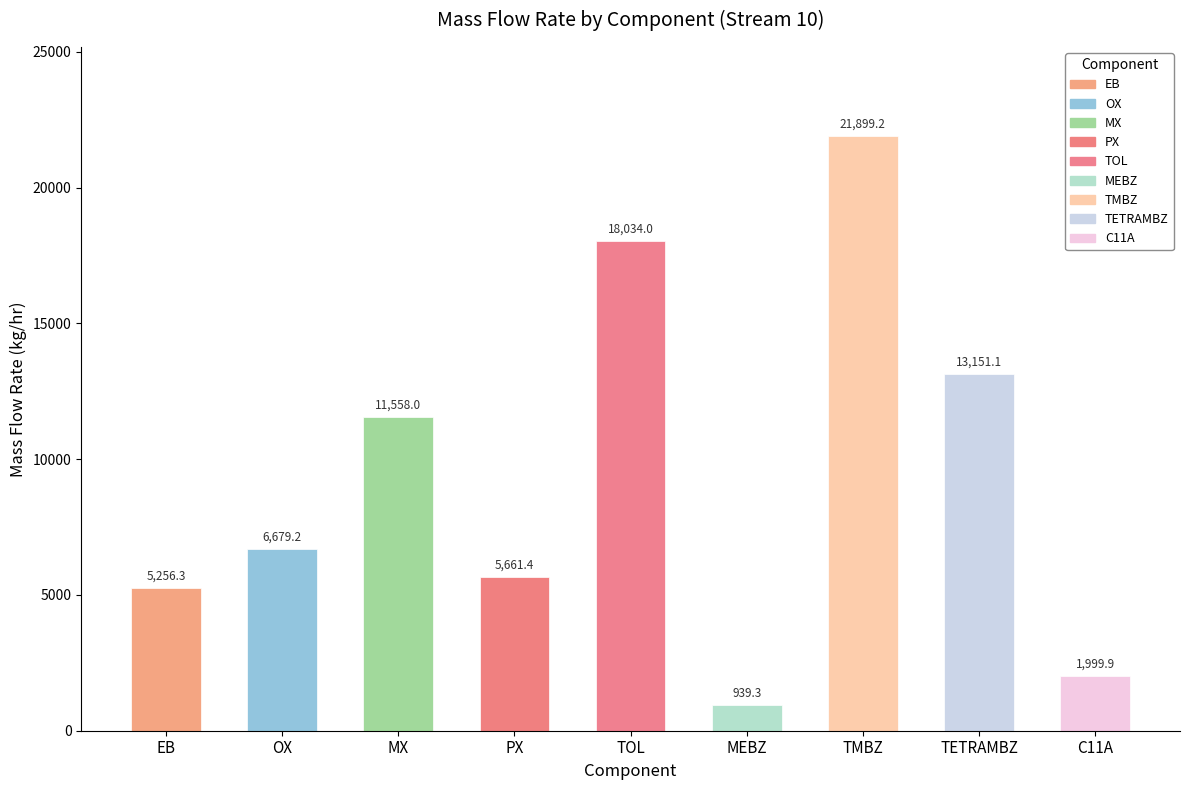

Reading left to right, extract all data points from this chart.

5256.3	6679.2	11558.0	5661.4	18034.0	939.3	21899.2	13151.1	1999.9